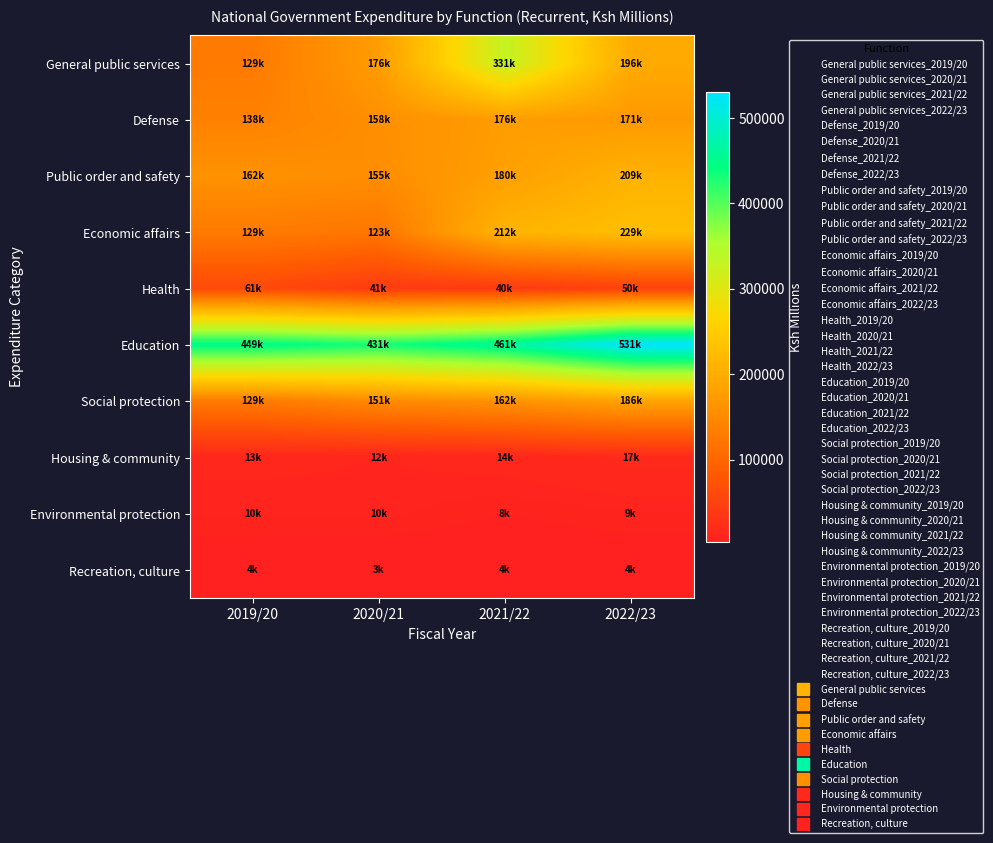

What is the difference between the highest and lowest values at 2019/20?

444902.3